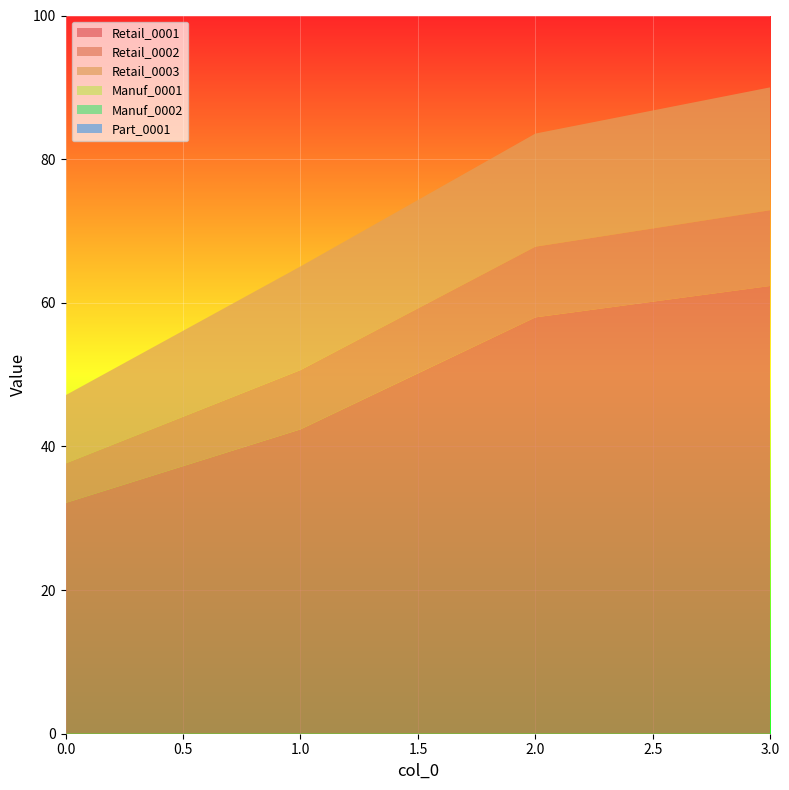

Reading left to right, list all the values displayed in this chart.

Retail_0001: 32.1	42.4	58.0	62.3
Retail_0002: 5.5	8.2	9.8	10.5
Retail_0003: 9.5	14.4	15.8	17.1
Manuf_0001: 0.0	0.0	0.0	0.0
Manuf_0002: 0.0	0.0	0.0	0.0
Part_0001: 0.0	0.0	0.0	0.0